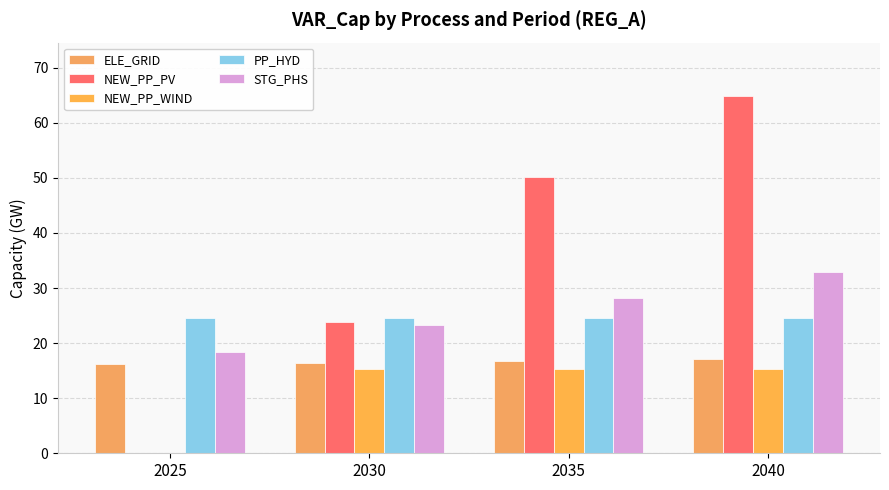

What is the average value of the PP_HYD series?

24.5